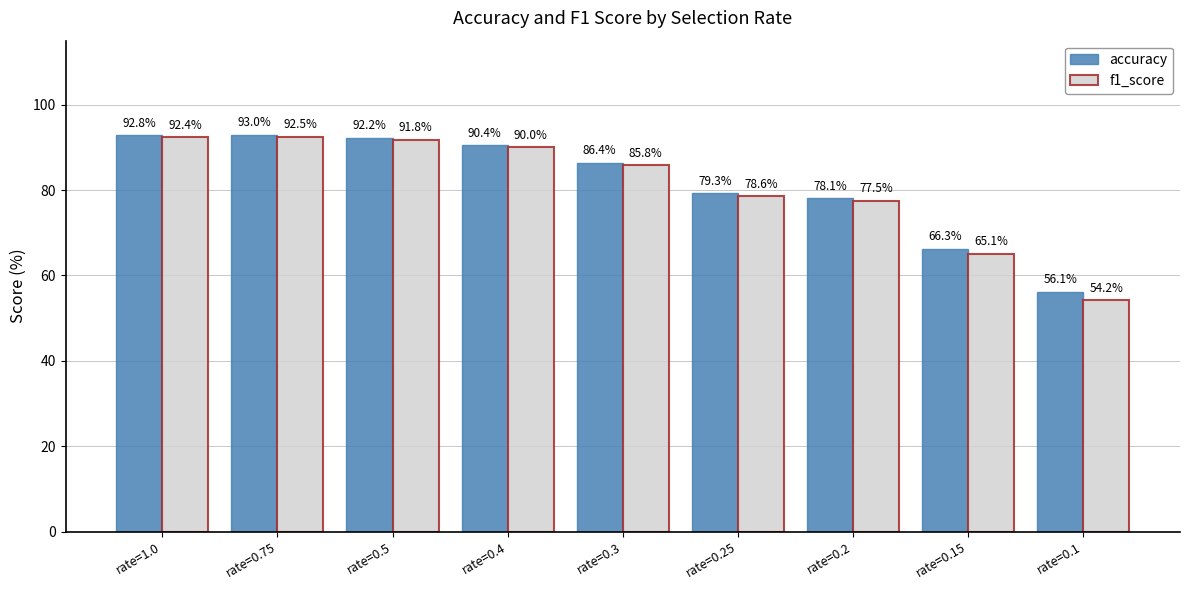

Reading left to right, extract all data points from this chart.

accuracy: 92.8	93.0	92.2	90.4	86.4	79.3	78.1	66.3	56.1
f1_score: 92.4	92.5	91.8	90.0	85.8	78.6	77.5	65.1	54.2